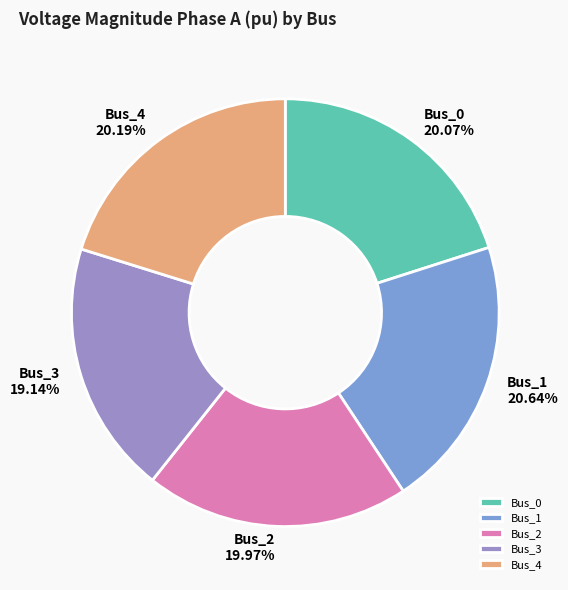

To the nearest percent, what portion does Bus_4 represent?

20%